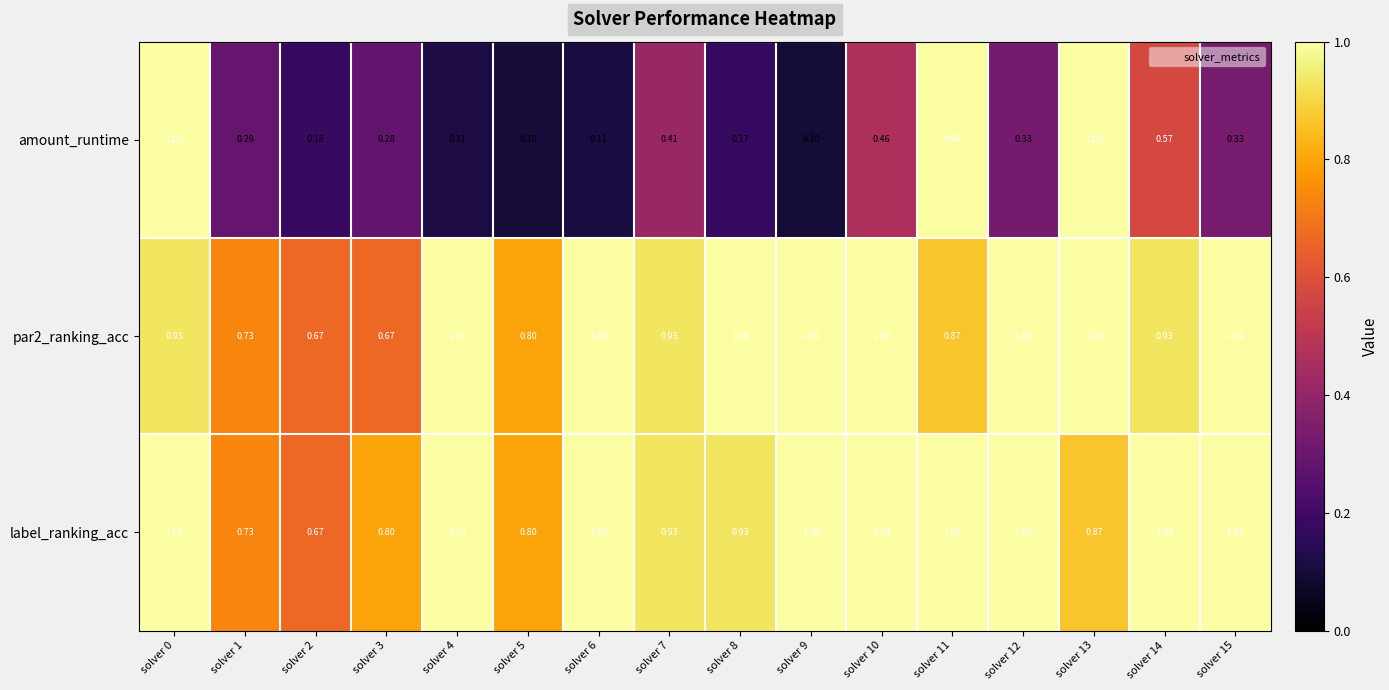

Is the value of label_ranking_acc at solver 5 greater than the value of par2_ranking_acc at solver 4?

No